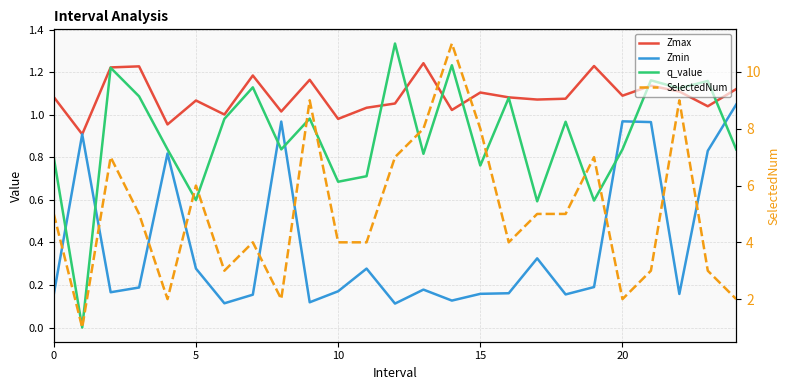

What is the value of the Zmax point at the 4th from the left?

1.2